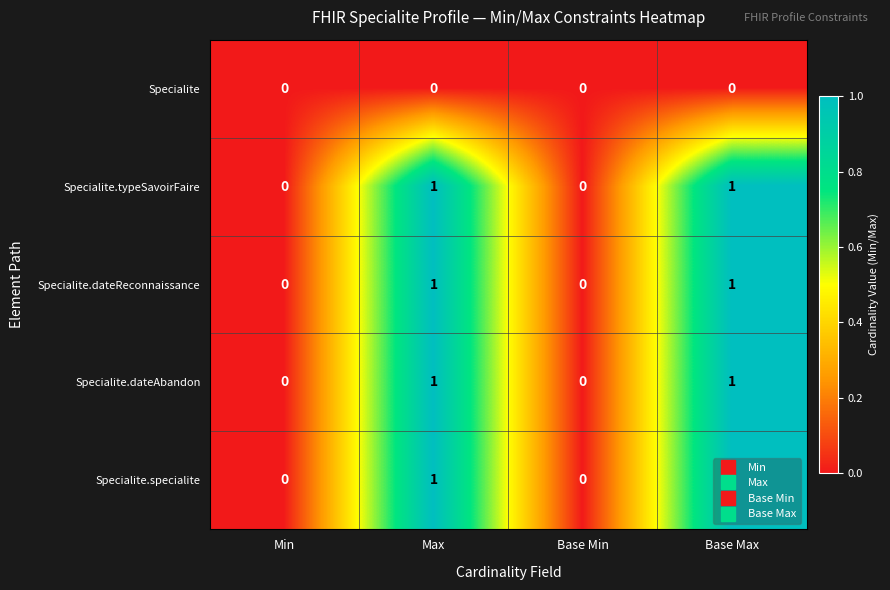

What is the maximum value shown in the chart?

1